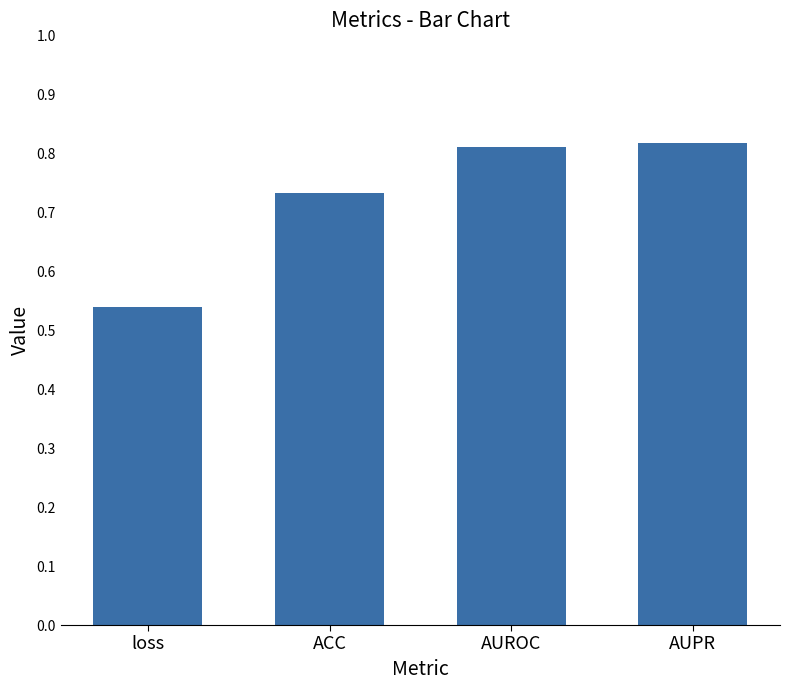

What is the label of the 4th bar from the left?

AUPR